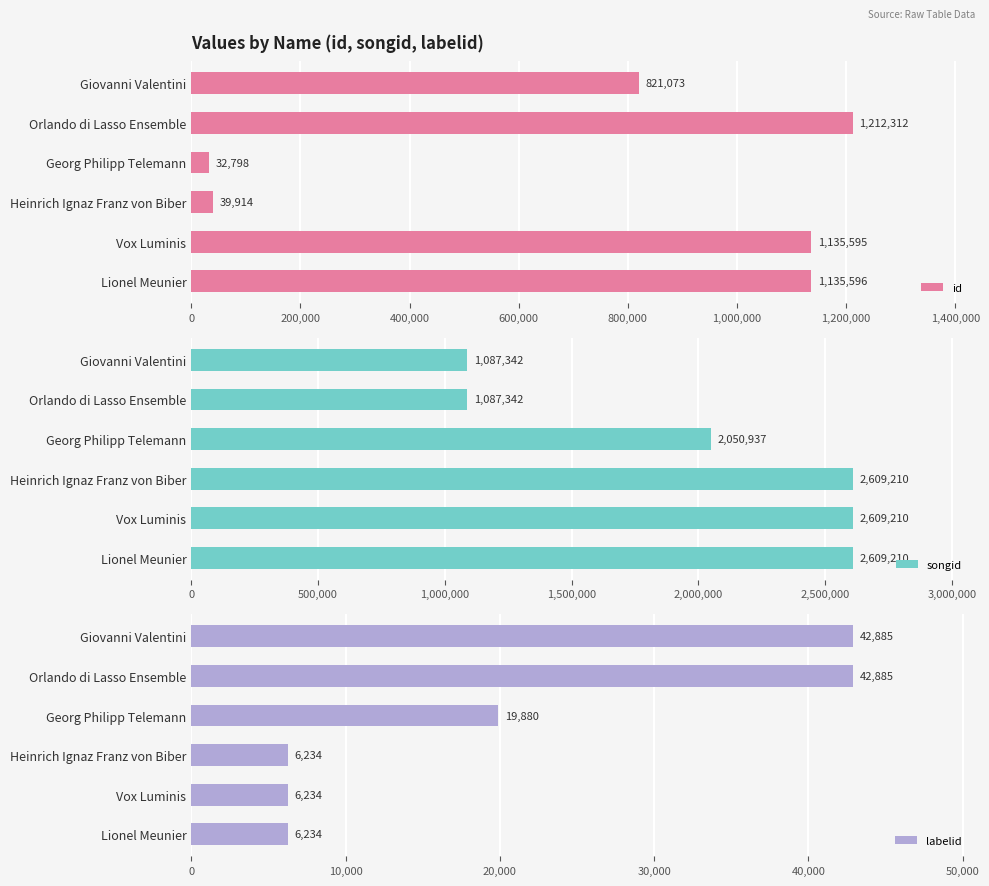

What are all the series names shown in the legend?

id, songid, labelid